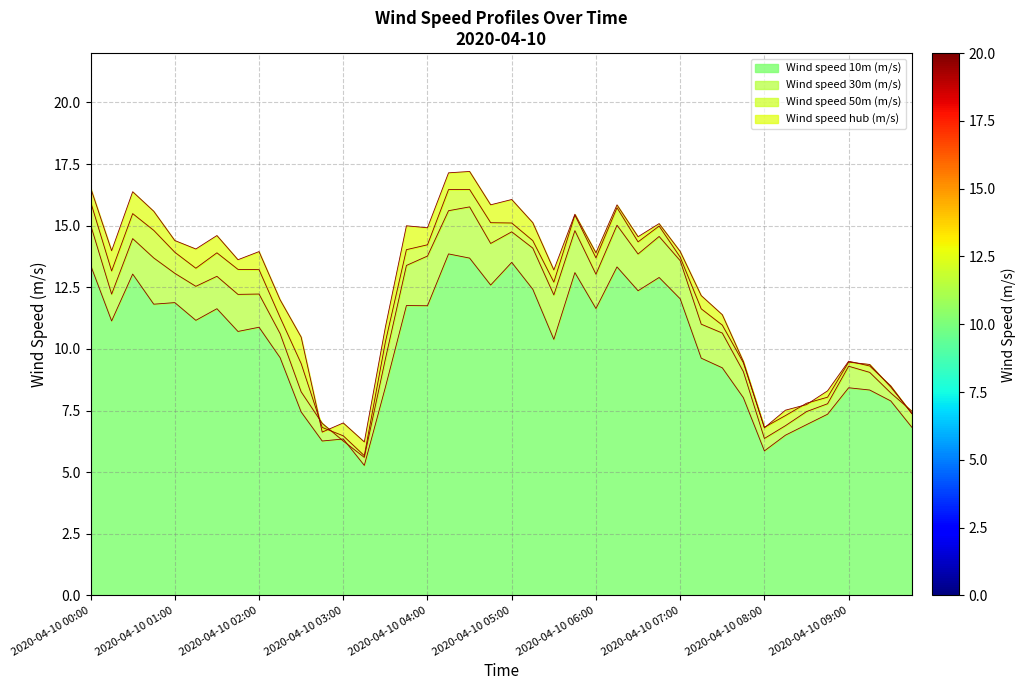

Reading left to right, extract all data points from this chart.

Wind speed 10m (m/s): 2020-04-10 00:00=13.4	2020-04-10 00:15=11.1	2020-04-10 00:30=13.0	2020-04-10 00:45=11.8	2020-04-10 01:00=11.9	2020-04-10 01:15=11.2	2020-04-10 01:30=11.6	2020-04-10 01:45=10.7	2020-04-10 02:00=10.9	2020-04-10 02:15=9.6	2020-04-10 02:30=7.4	2020-04-10 02:45=6.3	2020-04-10 03:00=6.3	2020-04-10 03:15=5.3	2020-04-10 03:30=8.4	2020-04-10 03:45=11.8	2020-04-10 04:00=11.8	2020-04-10 04:15=13.9	2020-04-10 04:30=13.7	2020-04-10 04:45=12.6	2020-04-10 05:00=13.5	2020-04-10 05:15=12.4	2020-04-10 05:30=10.4	2020-04-10 05:45=13.1	2020-04-10 06:00=11.6	2020-04-10 06:15=13.3	2020-04-10 06:30=12.4	2020-04-10 06:45=12.9	2020-04-10 07:00=12.0	2020-04-10 07:15=9.6	2020-04-10 07:30=9.2	2020-04-10 07:45=8.0	2020-04-10 08:00=5.9	2020-04-10 08:15=6.5	2020-04-10 08:30=6.9	2020-04-10 08:45=7.3	2020-04-10 09:00=8.4	2020-04-10 09:15=8.3	2020-04-10 09:30=7.9	2020-04-10 09:45=6.8
Wind speed 30m (m/s): 2020-04-10 00:00=15.0	2020-04-10 00:15=12.2	2020-04-10 00:30=14.5	2020-04-10 00:45=13.7	2020-04-10 01:00=13.1	2020-04-10 01:15=12.5	2020-04-10 01:30=12.9	2020-04-10 01:45=12.2	2020-04-10 02:00=12.2	2020-04-10 02:15=10.6	2020-04-10 02:30=8.3	2020-04-10 02:45=7.0	2020-04-10 03:00=6.3	2020-04-10 03:15=5.6	2020-04-10 03:30=9.6	2020-04-10 03:45=13.4	2020-04-10 04:00=13.8	2020-04-10 04:15=15.6	2020-04-10 04:30=15.8	2020-04-10 04:45=14.3	2020-04-10 05:00=14.8	2020-04-10 05:15=14.1	2020-04-10 05:30=12.2	2020-04-10 05:45=14.8	2020-04-10 06:00=13.0	2020-04-10 06:15=15.0	2020-04-10 06:30=13.8	2020-04-10 06:45=14.6	2020-04-10 07:00=13.6	2020-04-10 07:15=11.0	2020-04-10 07:30=10.6	2020-04-10 07:45=9.1	2020-04-10 08:00=6.4	2020-04-10 08:15=6.9	2020-04-10 08:30=7.5	2020-04-10 08:45=7.8	2020-04-10 09:00=9.3	2020-04-10 09:15=9.0	2020-04-10 09:30=8.2	2020-04-10 09:45=7.5
Wind speed 50m (m/s): 2020-04-10 00:00=16.0	2020-04-10 00:15=13.2	2020-04-10 00:30=15.5	2020-04-10 00:45=14.8	2020-04-10 01:00=13.9	2020-04-10 01:15=13.3	2020-04-10 01:30=13.9	2020-04-10 01:45=13.2	2020-04-10 02:00=13.2	2020-04-10 02:15=11.3	2020-04-10 02:30=9.4	2020-04-10 02:45=6.8	2020-04-10 03:00=6.5	2020-04-10 03:15=5.7	2020-04-10 03:30=10.3	2020-04-10 03:45=14.0	2020-04-10 04:00=14.2	2020-04-10 04:15=16.5	2020-04-10 04:30=16.5	2020-04-10 04:45=15.1	2020-04-10 05:00=15.1	2020-04-10 05:15=14.4	2020-04-10 05:30=12.7	2020-04-10 05:45=15.4	2020-04-10 06:00=13.7	2020-04-10 06:15=15.7	2020-04-10 06:30=14.3	2020-04-10 06:45=15.0	2020-04-10 07:00=13.7	2020-04-10 07:15=11.6	2020-04-10 07:30=11.0	2020-04-10 07:45=9.4	2020-04-10 08:00=6.8	2020-04-10 08:15=7.3	2020-04-10 08:30=7.8	2020-04-10 08:45=8.0	2020-04-10 09:00=9.5	2020-04-10 09:15=9.4	2020-04-10 09:30=8.5	2020-04-10 09:45=7.4
Wind speed hub (m/s): 2020-04-10 00:00=16.5	2020-04-10 00:15=14.0	2020-04-10 00:30=16.4	2020-04-10 00:45=15.6	2020-04-10 01:00=14.4	2020-04-10 01:15=14.1	2020-04-10 01:30=14.6	2020-04-10 01:45=13.6	2020-04-10 02:00=13.9	2020-04-10 02:15=12.0	2020-04-10 02:30=10.5	2020-04-10 02:45=6.6	2020-04-10 03:00=7.0	2020-04-10 03:15=6.2	2020-04-10 03:30=10.9	2020-04-10 03:45=15.0	2020-04-10 04:00=14.9	2020-04-10 04:15=17.1	2020-04-10 04:30=17.2	2020-04-10 04:45=15.8	2020-04-10 05:00=16.1	2020-04-10 05:15=15.1	2020-04-10 05:30=13.2	2020-04-10 05:45=15.5	2020-04-10 06:00=13.9	2020-04-10 06:15=15.8	2020-04-10 06:30=14.6	2020-04-10 06:45=15.1	2020-04-10 07:00=14.0	2020-04-10 07:15=12.2	2020-04-10 07:30=11.4	2020-04-10 07:45=9.5	2020-04-10 08:00=6.8	2020-04-10 08:15=7.5	2020-04-10 08:30=7.7	2020-04-10 08:45=8.3	2020-04-10 09:00=9.5	2020-04-10 09:15=9.3	2020-04-10 09:30=8.5	2020-04-10 09:45=7.4